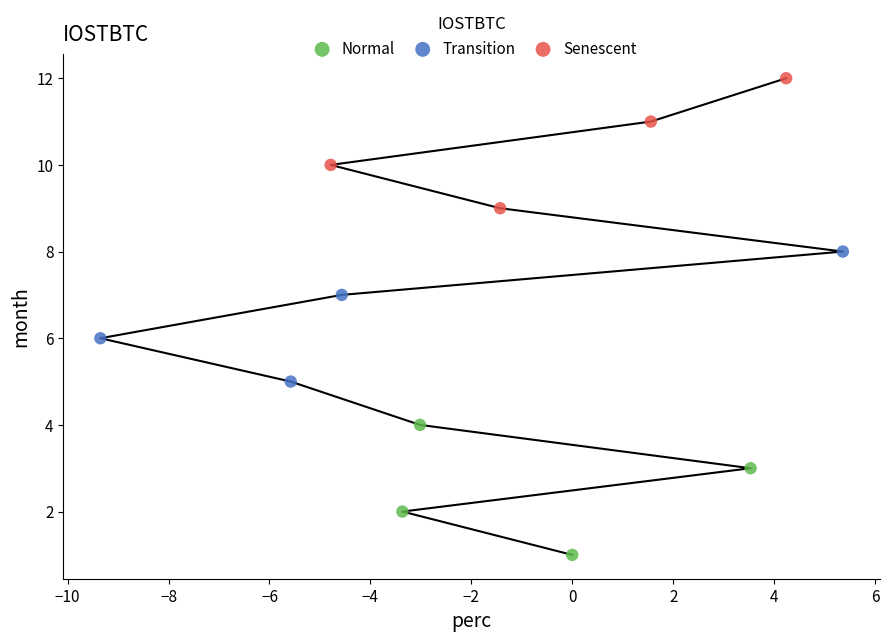

Which series reaches the maximum Y coordinate?

Senescent